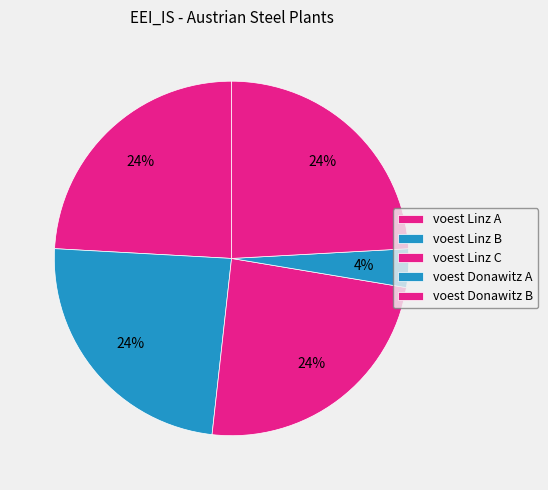

How many slices are in this pie chart?

5